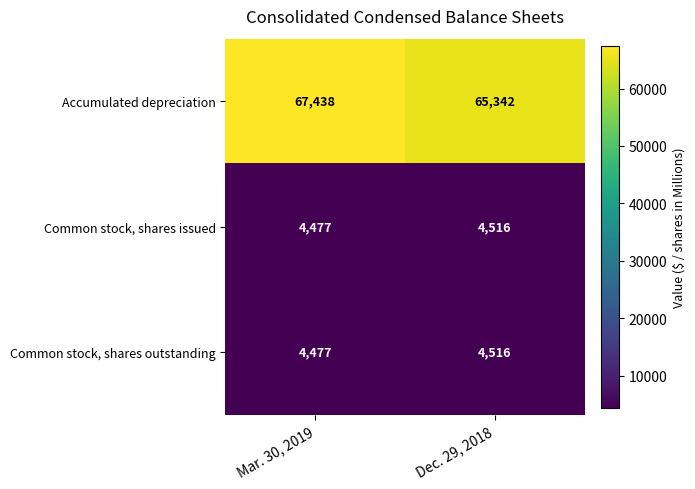

The Common stock, shares outstanding series shows 3002 at Dec. 29, 2018. True or false?

False